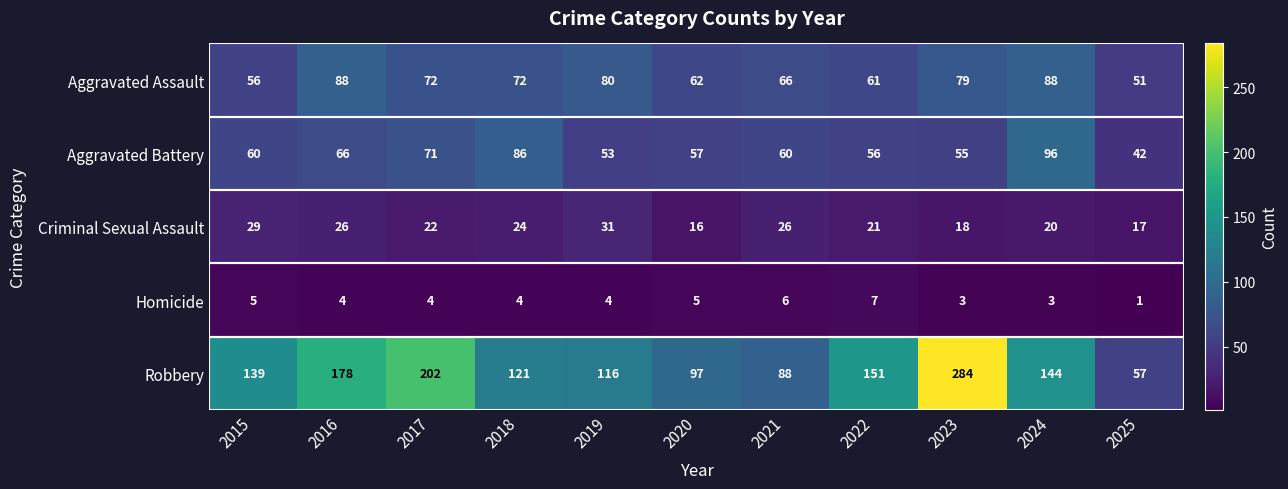

Which label corresponds to the smallest value in the chart?

2025